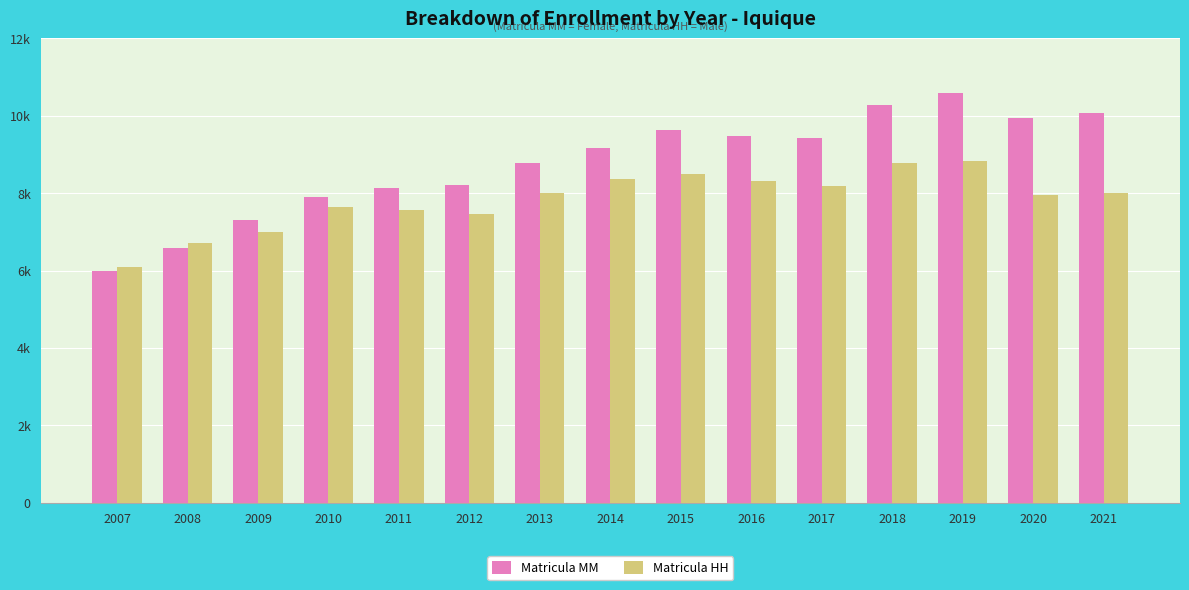

What are all the series names shown in the legend?

Matricula MM, Matricula HH